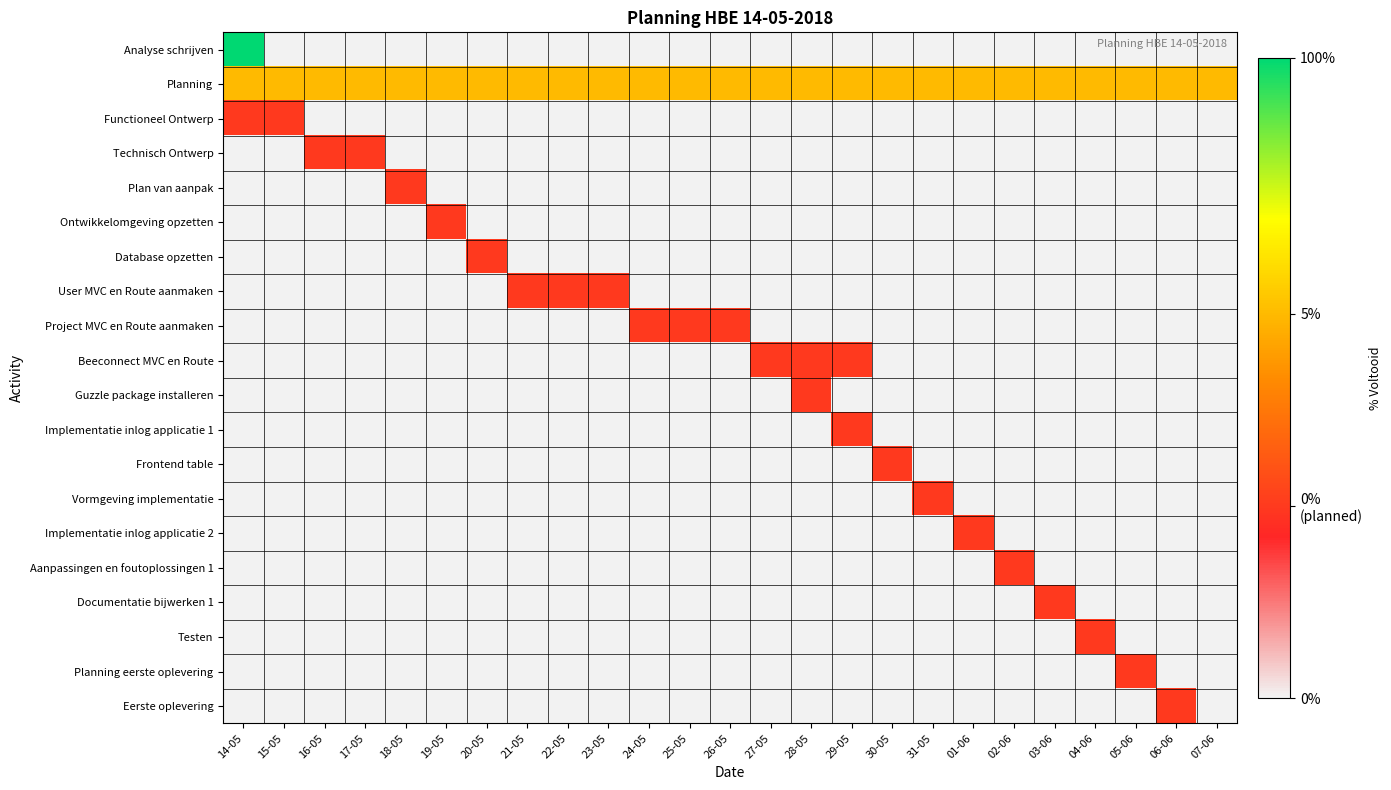

Between 19-05 and 29-05, which series saw the biggest shift?

Ontwikkelomgeving opzetten